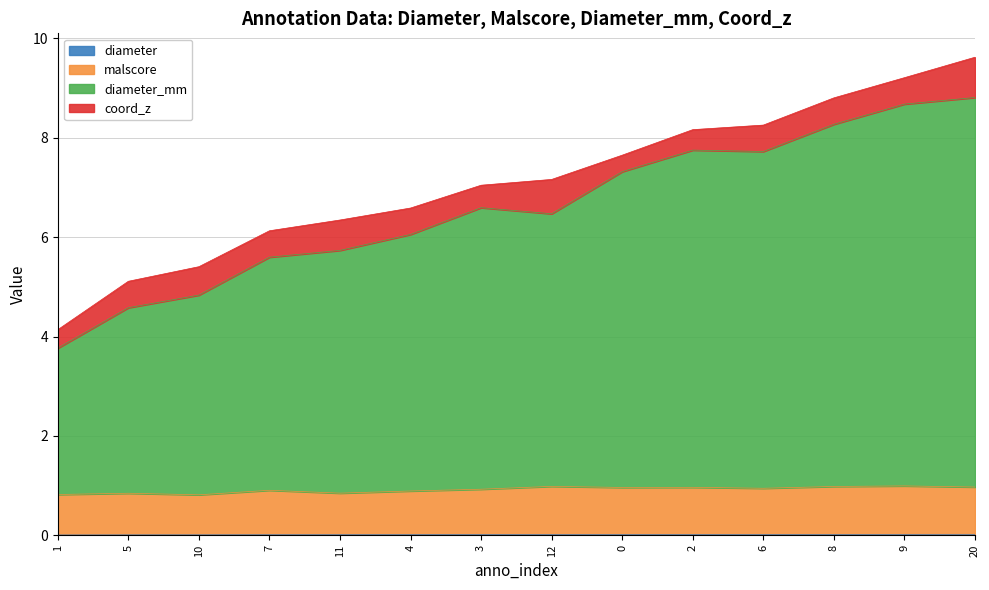

What is the difference between the highest and lowest values at 12?

5.5